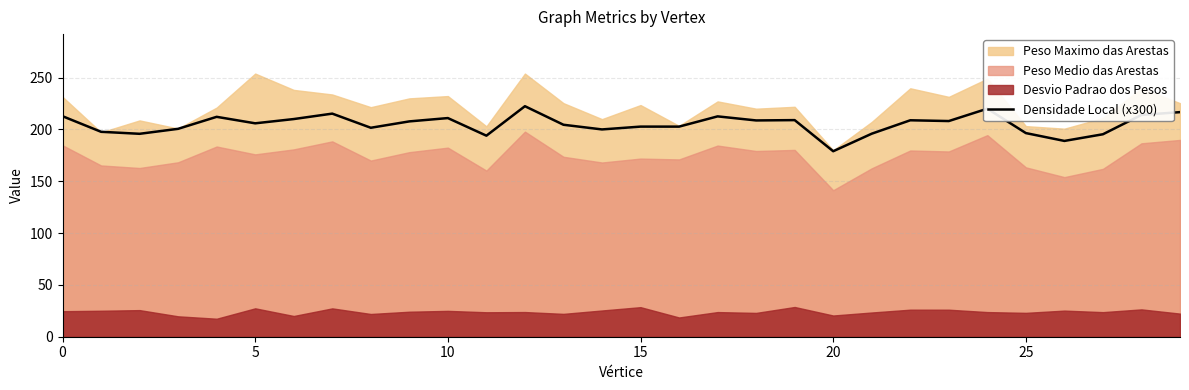

At which label does Densidade Local (x300) reach its minimum?

20